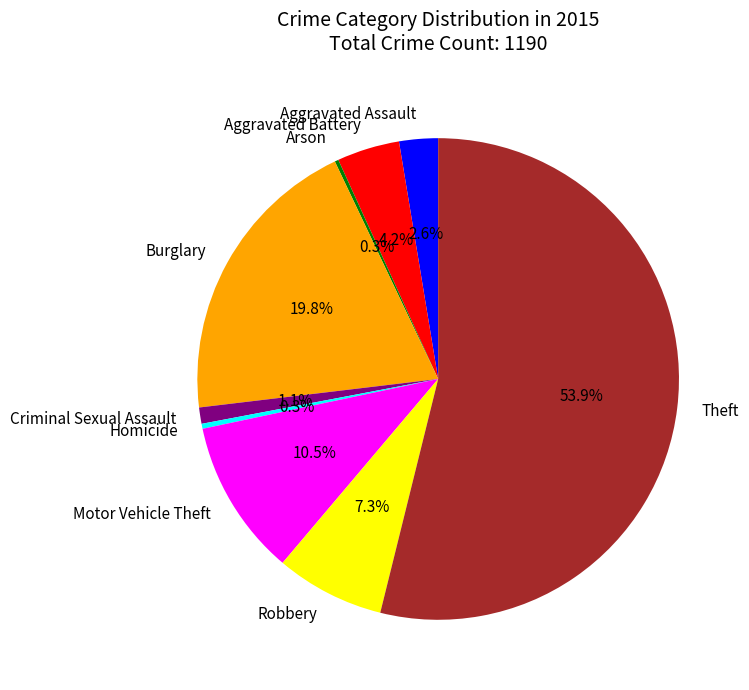

What percentage is NOT represented by Motor Vehicle Theft?

89.5%